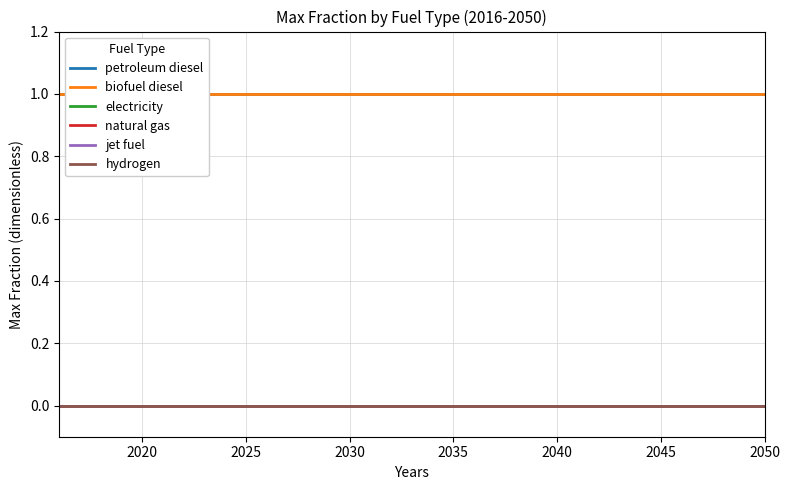

Does the chart have visible grid lines?

Yes